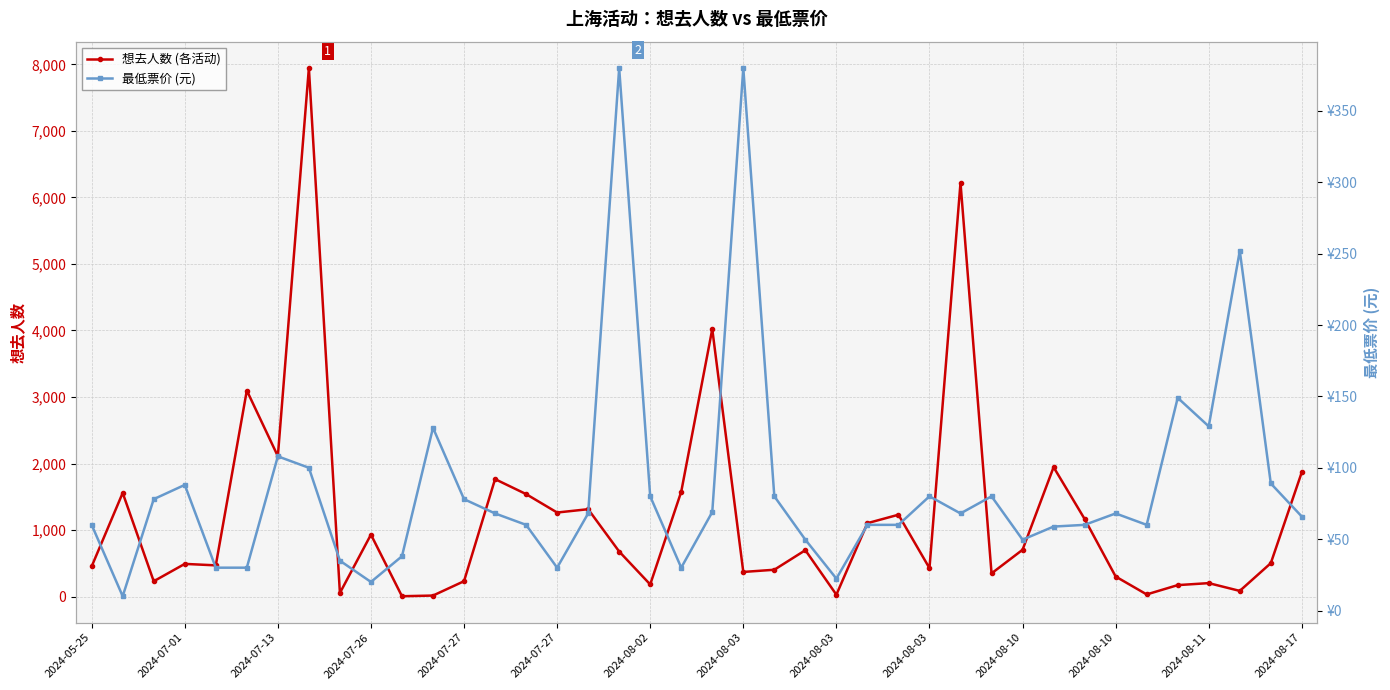

Which series has the widest spread of values?

想去人数